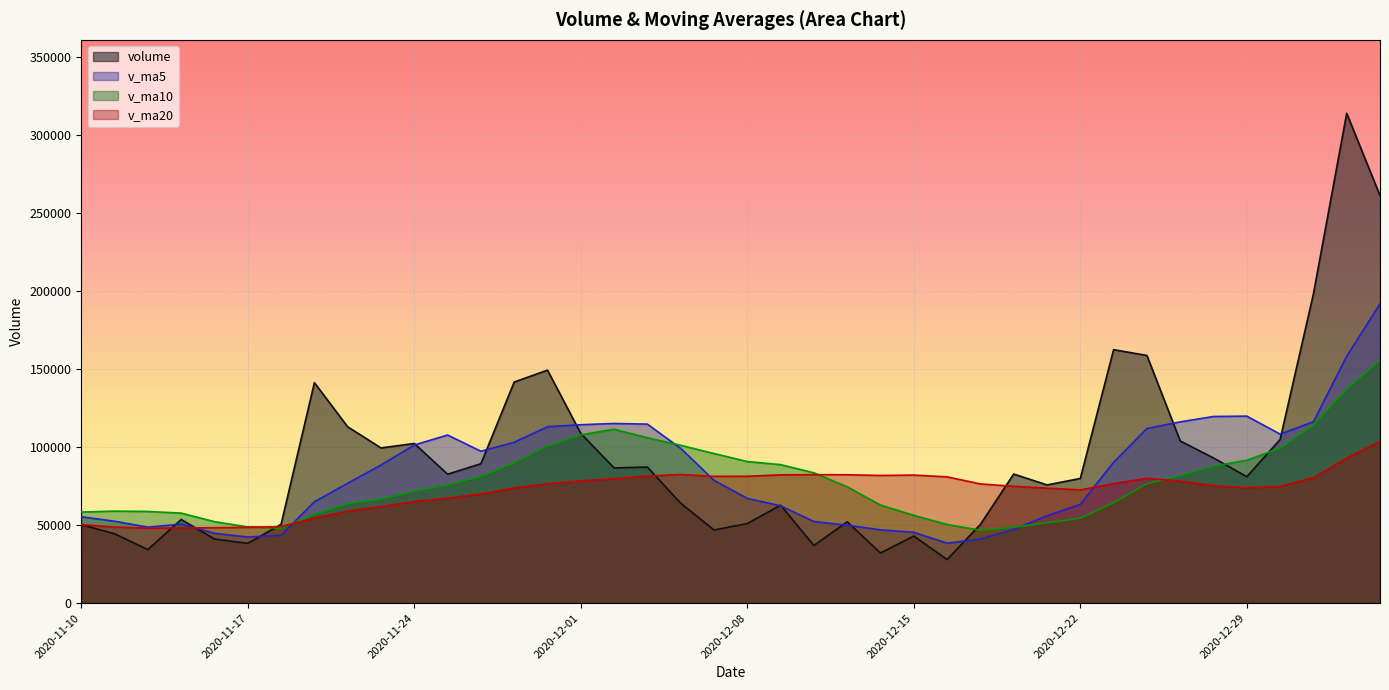

Which series has the largest range (max minus min)?

volume